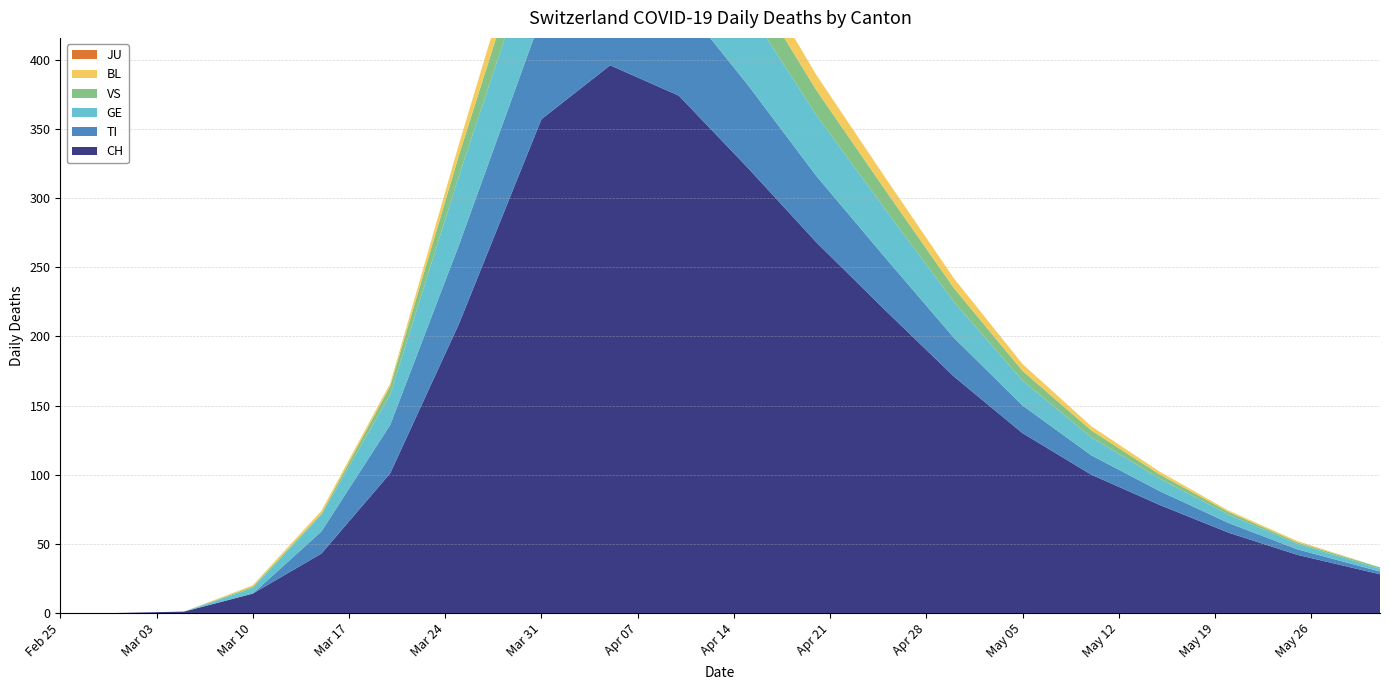

Reading left to right, list all the values displayed in this chart.

CH: 0	0	1	14	43	101	209	357	396	374	322	268	219	171	130	100	78	58	42	28
TI: 0	0	0	0	16	35	57	74	75	70	60	48	38	28	20	14	10	7	4	2
GE: 0	0	0	4	12	22	50	64	65	62	55	44	35	26	18	13	9	6	4	2
VS: 0	0	0	1	1	6	15	24	28	26	22	18	14	10	7	5	3	2	1	1
BL: 0	0	0	1	2	2	8	18	19	18	14	11	9	7	5	3	2	1	1	0
JU: 0	0	0	0	0	0	0	0	0	0	0	0	0	0	0	0	0	0	0	0